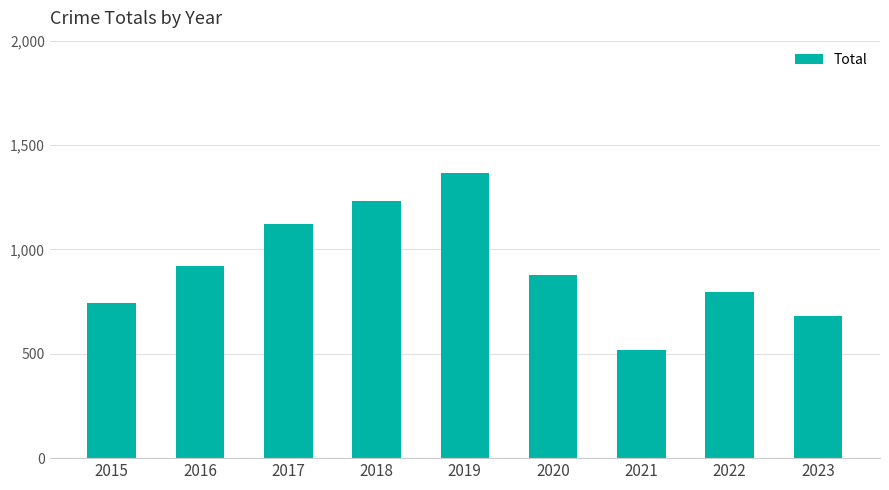

Is it true that the value at 2020 is 485?

False